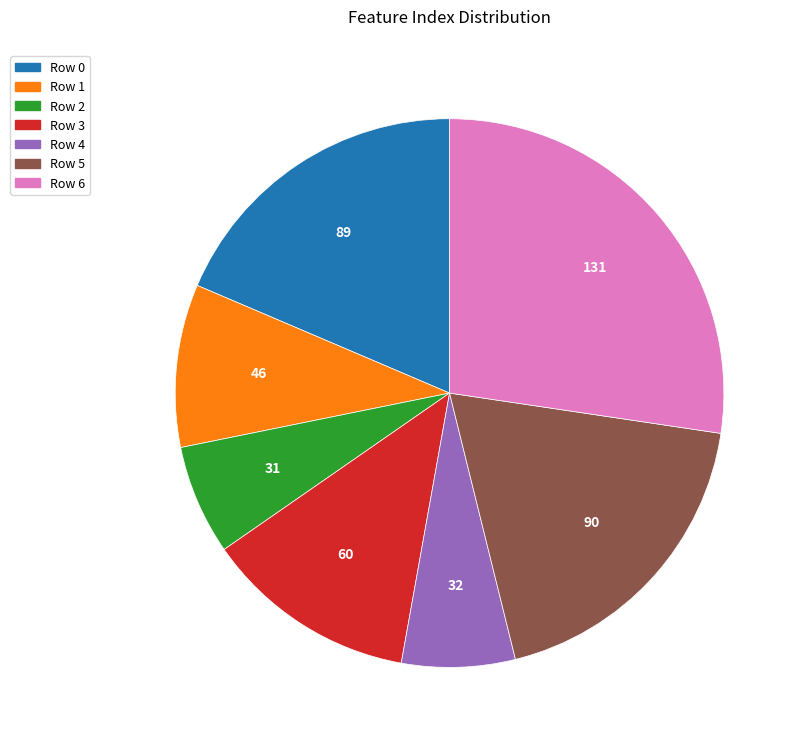

Is the sum of Row 5 and Row 2 greater than half?

No